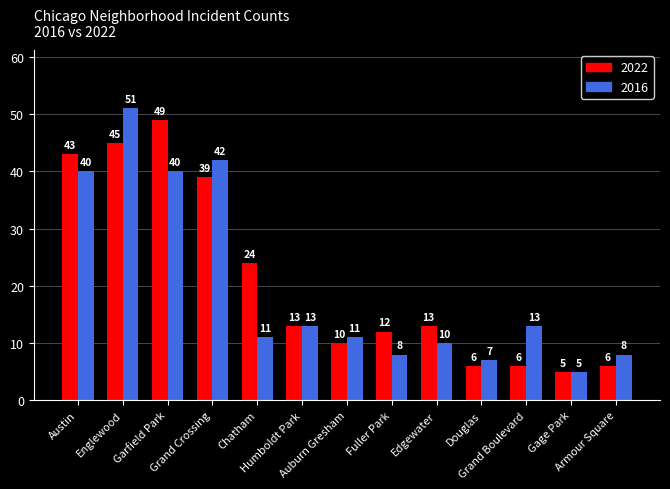

What is the total value across all series at Humboldt Park?

26